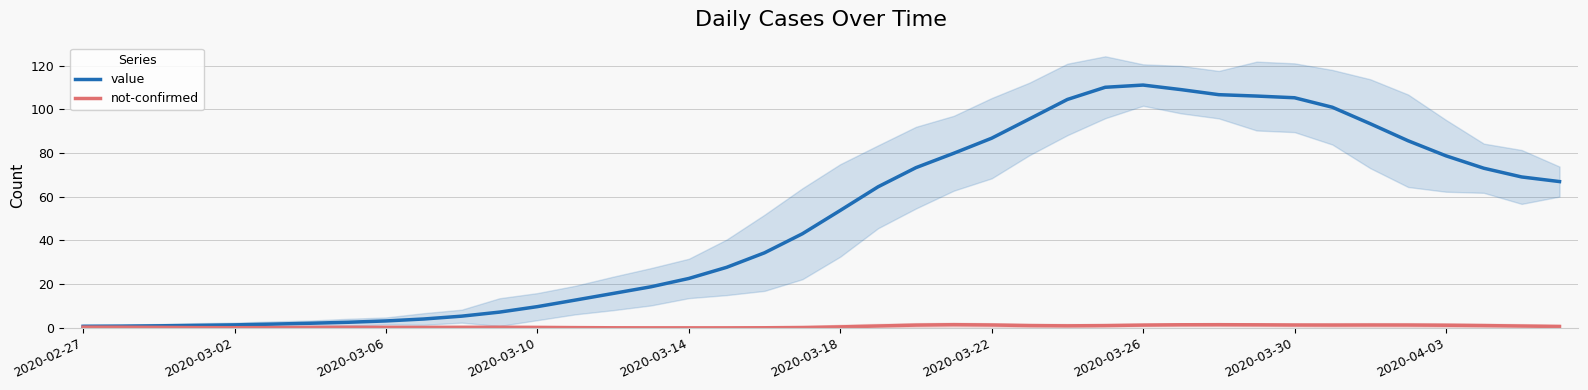

Reading left to right, what are all the values shown in this chart?

value: 0.7	0.8	0.9	1.1	1.4	1.7	2.1	2.6	3.2	4.1	5.4	7.2	9.7	12.7	15.7	18.8	22.6	27.7	34.4	43.1	53.7	64.6	73.3	79.9	86.8	95.7	104.6	110.1	111.2	109.1	106.7	106.1	105.3	101.0	93.5	85.6	78.8	73.1	69.1	67.0
not-confirmed: 0.3	0.3	0.2	0.1	0.1	0.1	0.2	0.3	0.2	0.2	0.2	0.3	0.2	0.1	0.0	0.0	0.0	0.0	0.0	0.2	0.4	0.9	1.3	1.5	1.3	1.0	0.9	1.1	1.3	1.4	1.4	1.4	1.3	1.3	1.3	1.3	1.2	1.0	0.8	0.6